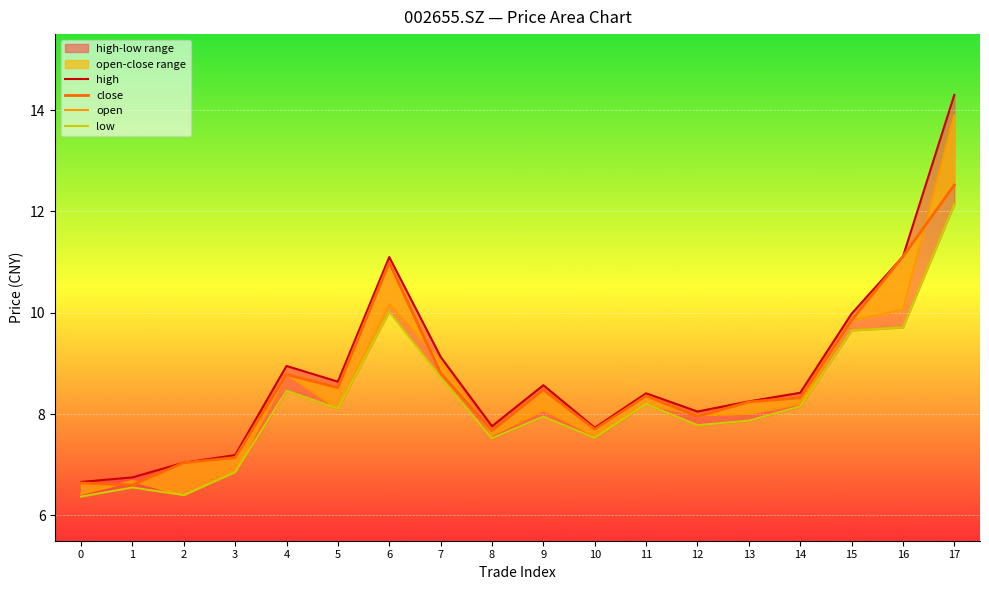

Is the value of low at 11 greater than the value of open at 9?

Yes